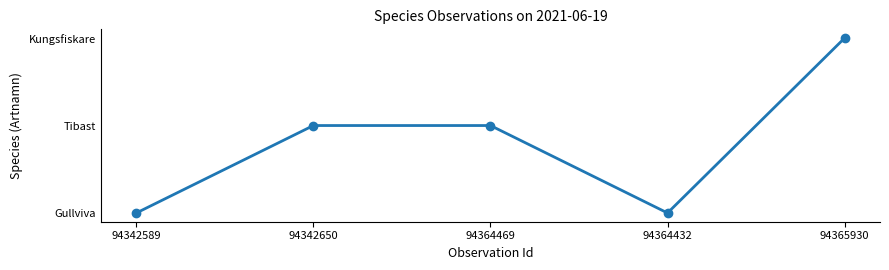

List the labels in order of value, smallest first.

94342589, 94364432, 94342650, 94364469, 94365930